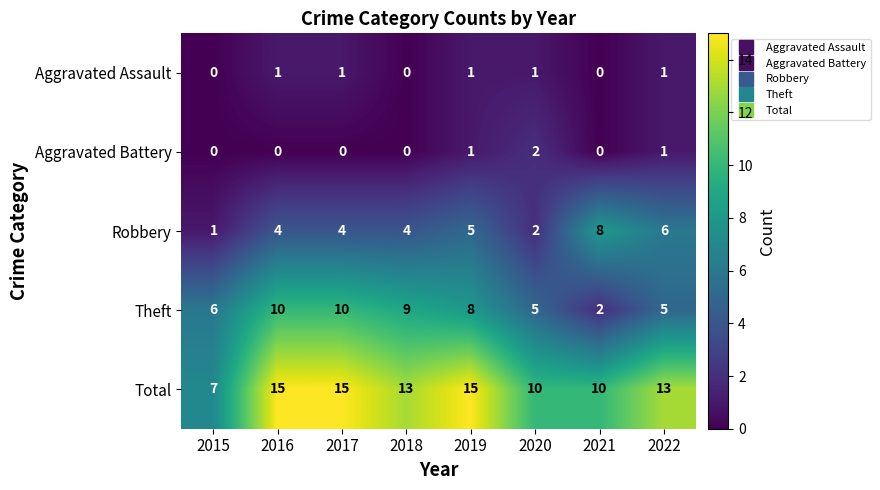

What is the sum of all Robbery values?

34